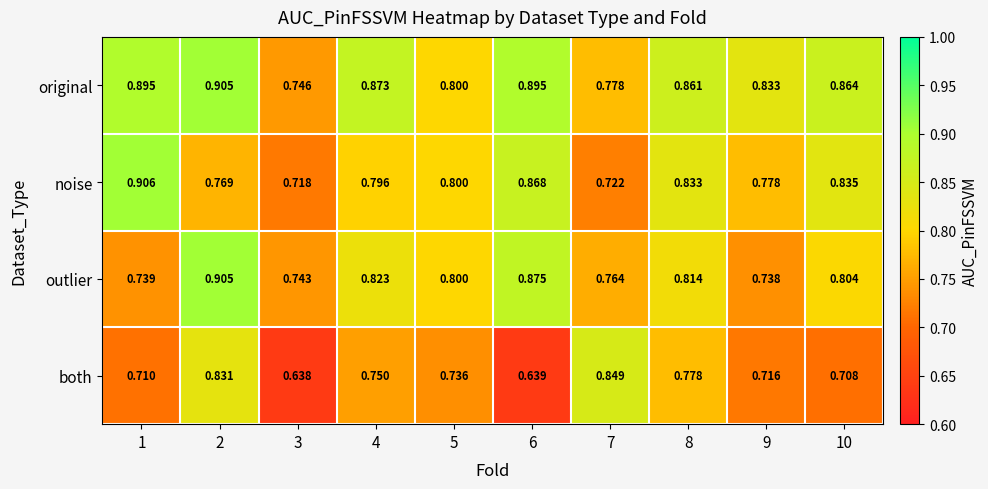

Rank the series at 8 from lowest to highest value.

both, outlier, noise, original